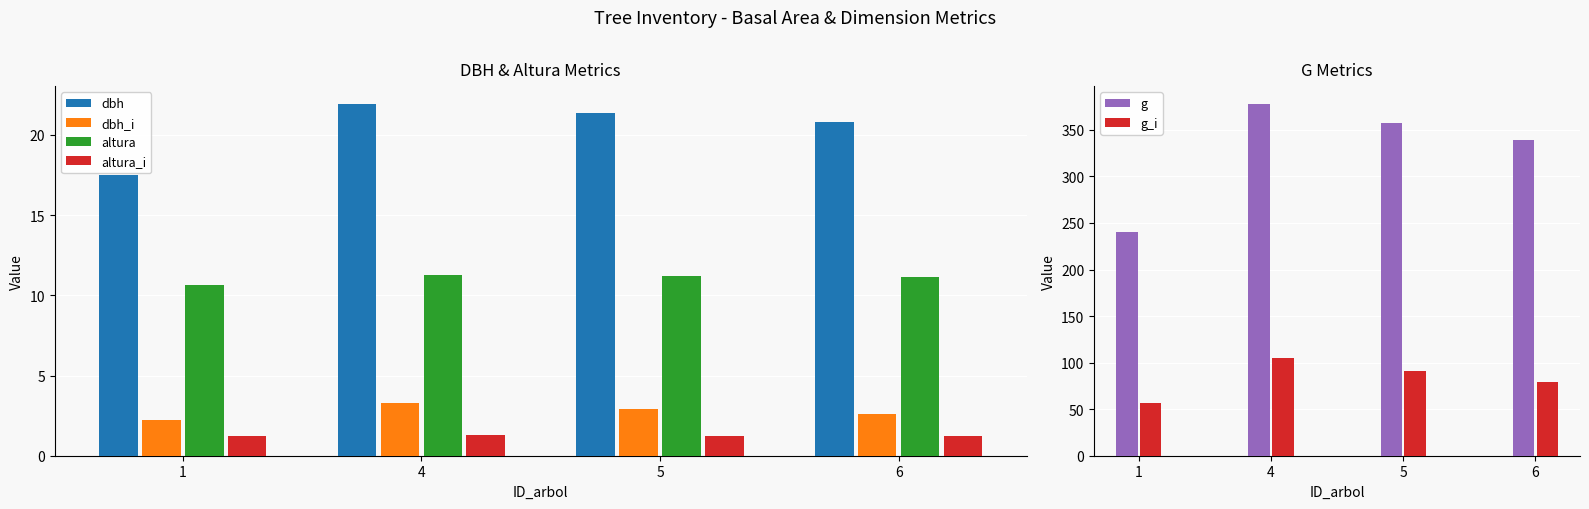

At 5, list the series in order from largest to smallest.

g, g_i, dbh, altura, dbh_i, altura_i